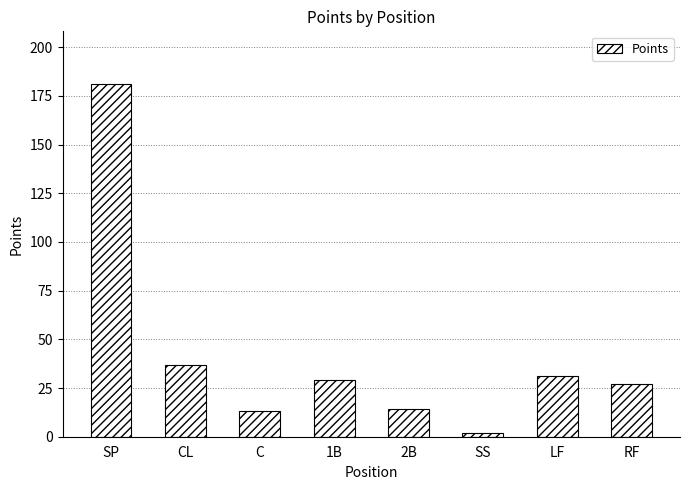

How many distinct data groups are displayed?

1